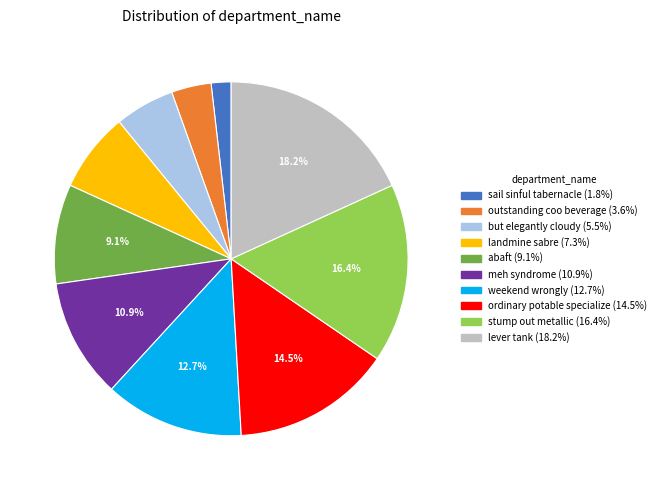

Do lever tank and meh syndrome together represent more than half of the pie?

No